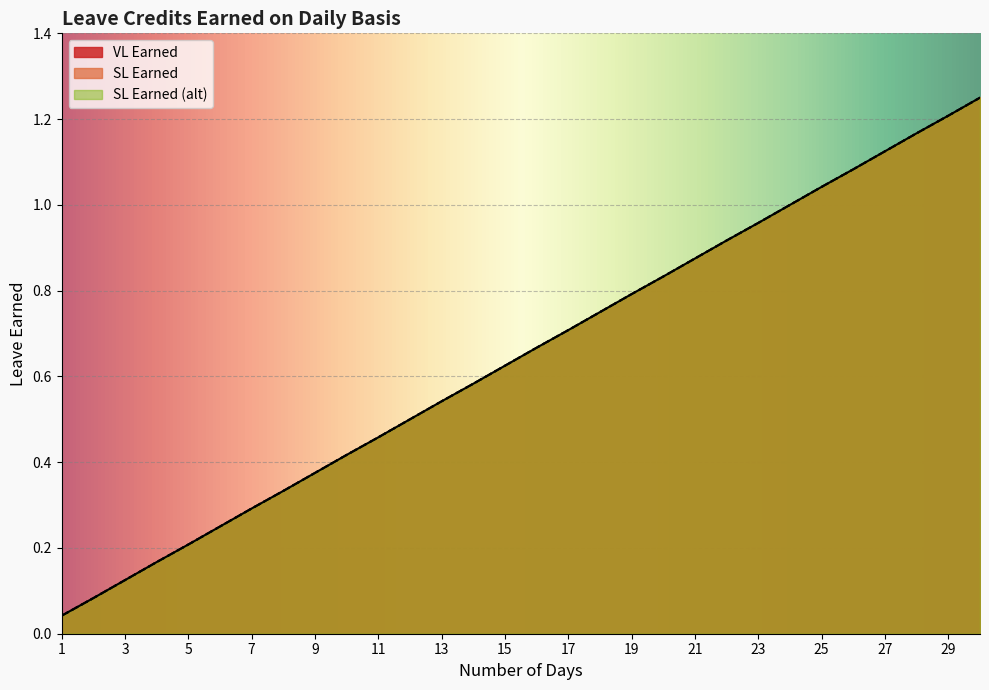

Where is SL Earned (alt) nearest to the value 0?

1